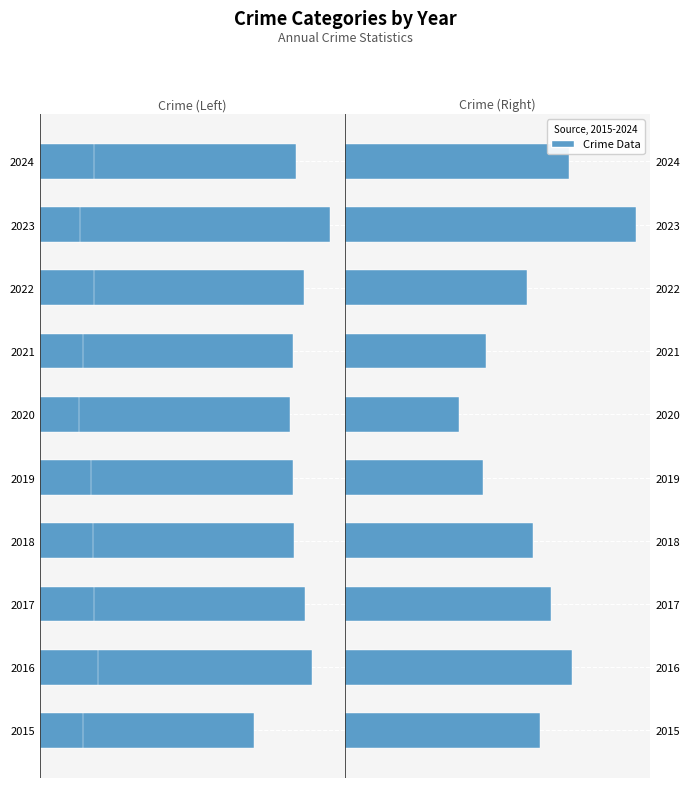

The value of Homicide at 2020 is 33. True or false?

False